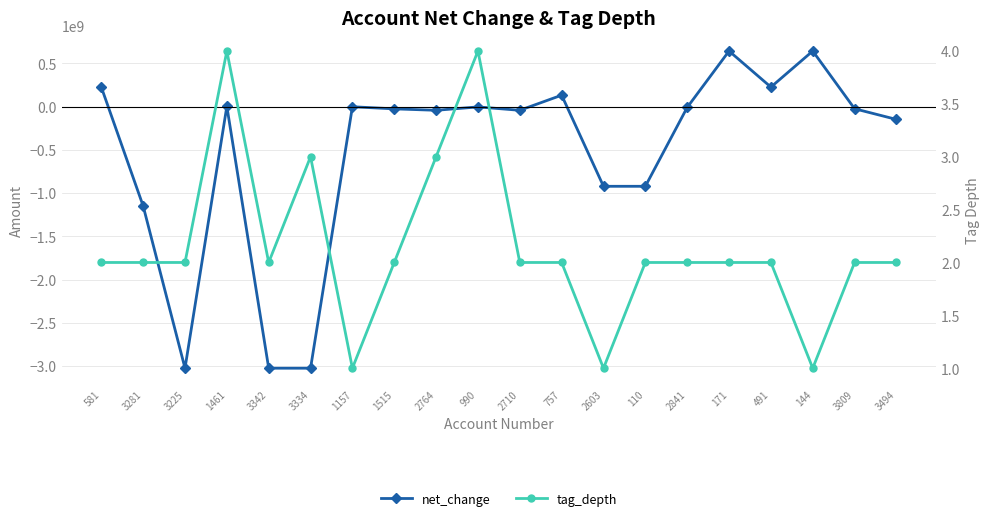

Count the tag_depth values in the range 2 to 3.

15